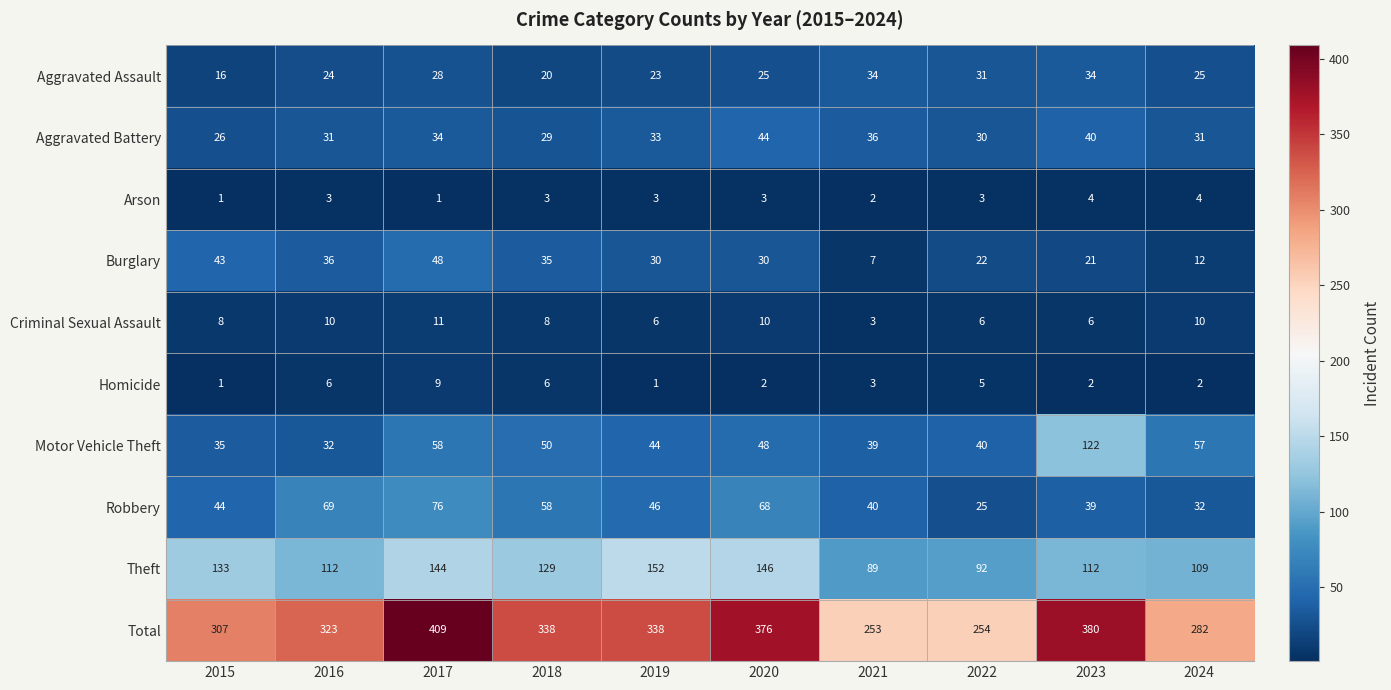

At which category does the chart reach its peak across all series?

2017